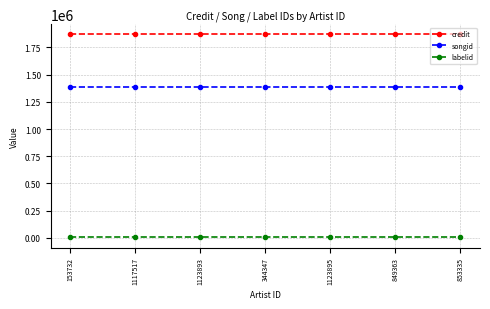

Reading right to left, transcribe all the data shown in this chart.

credit: 853335=1870777	849363=1870777	1123895=1870777	344347=1870777	1123893=1870777	1117517=1870777	153732=1870777
songid: 853335=1386034	849363=1386034	1123895=1386034	344347=1386034	1123893=1386034	1117517=1386034	153732=1386034
labelid: 853335=3598	849363=3598	1123895=3598	344347=3598	1123893=3598	1117517=3598	153732=3598